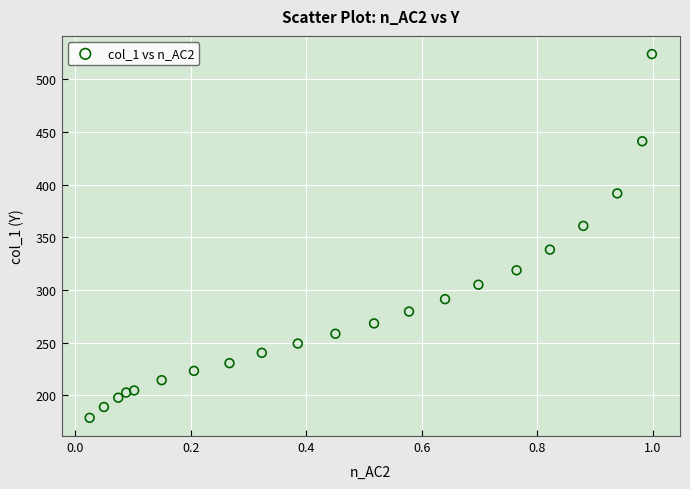

What is the range of Y values (max minus min)?

345.3